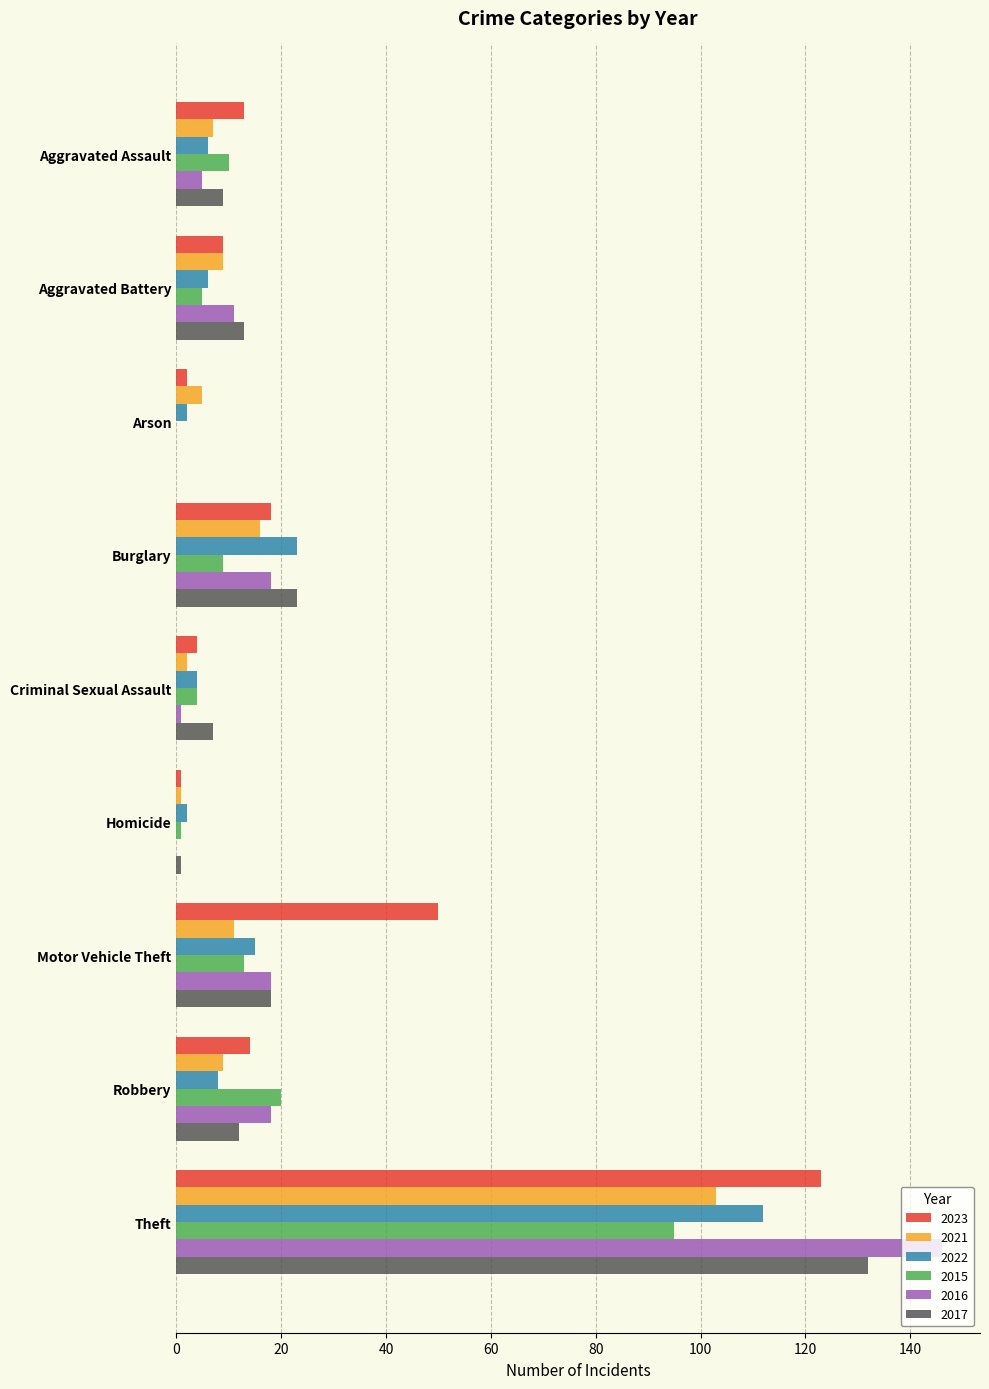

What is the greatest value displayed?

146